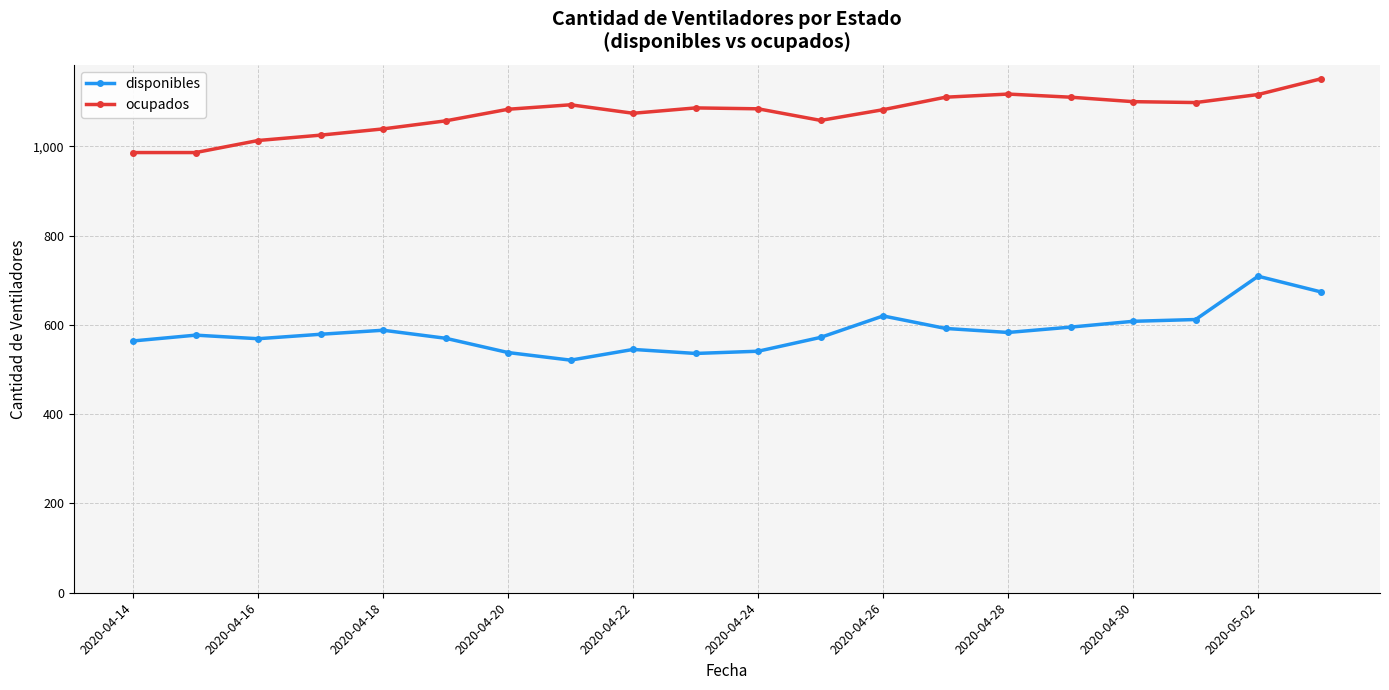

What are all the series names shown in the legend?

disponibles, ocupados